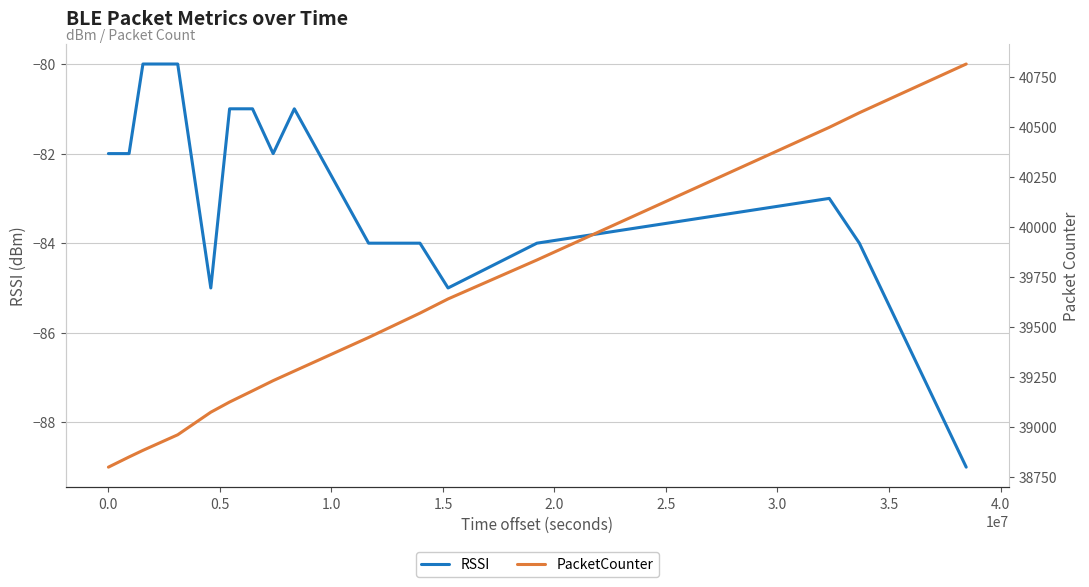

List the series in order of their overall mean, highest first.

PacketCounter, RSSI